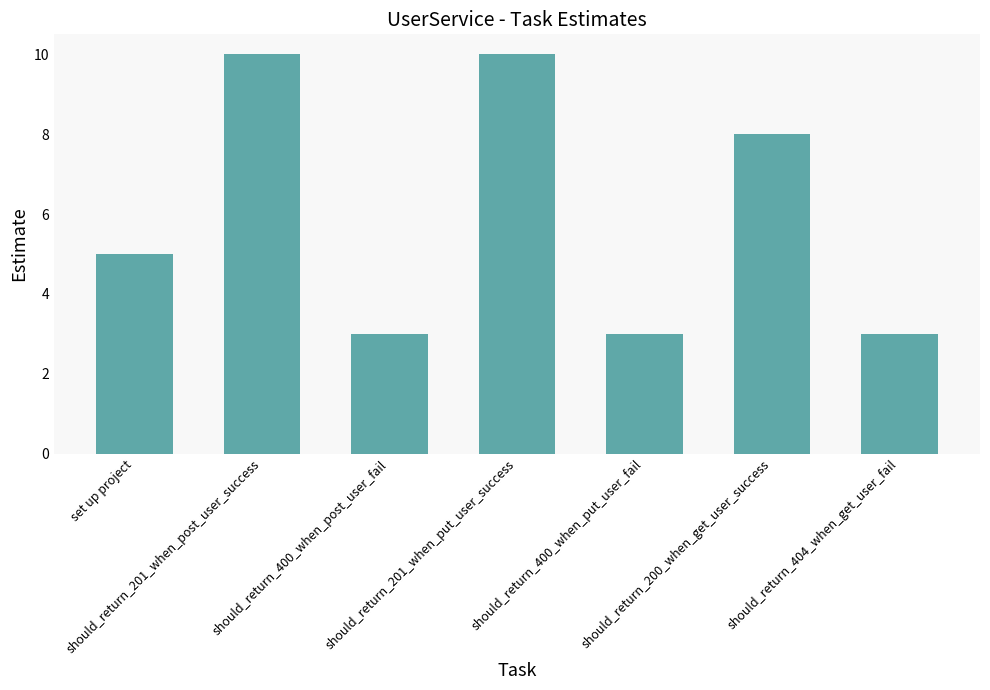

Are the bars grouped side by side (vs. stacked)?

No